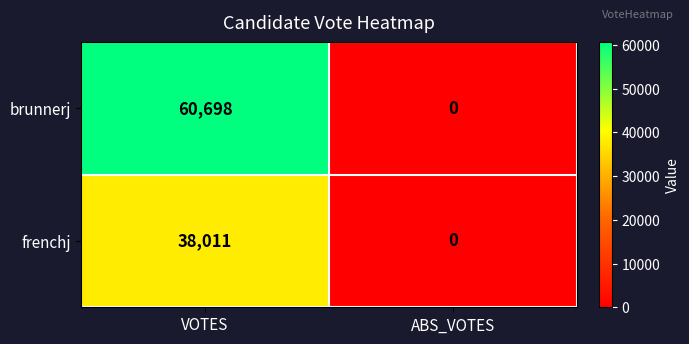

What is the maximum value shown in the chart?

60698